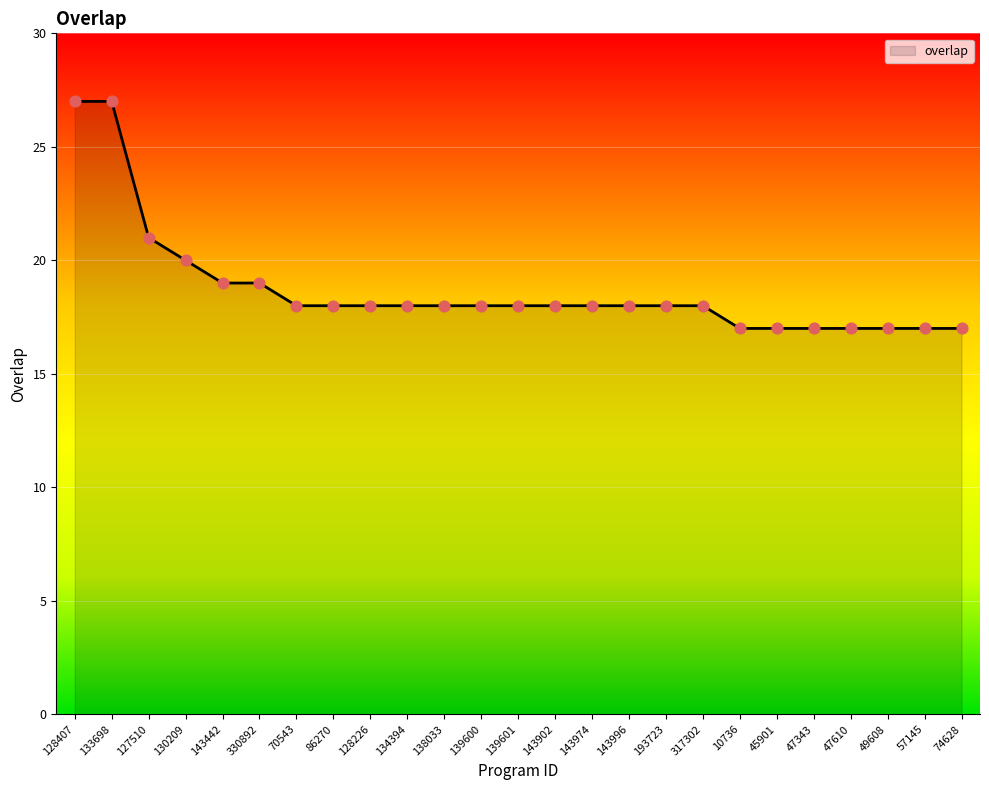

Which has a higher value, 10736 or 138033?

138033